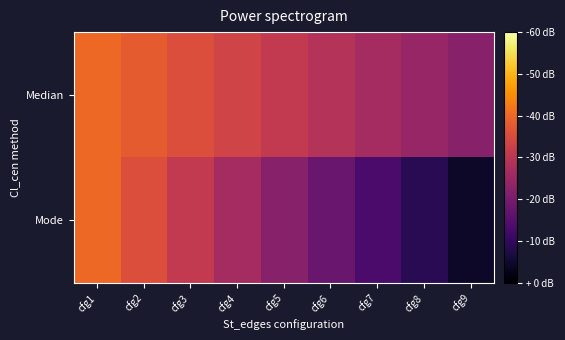

Which series has the largest range (max minus min)?

Mode